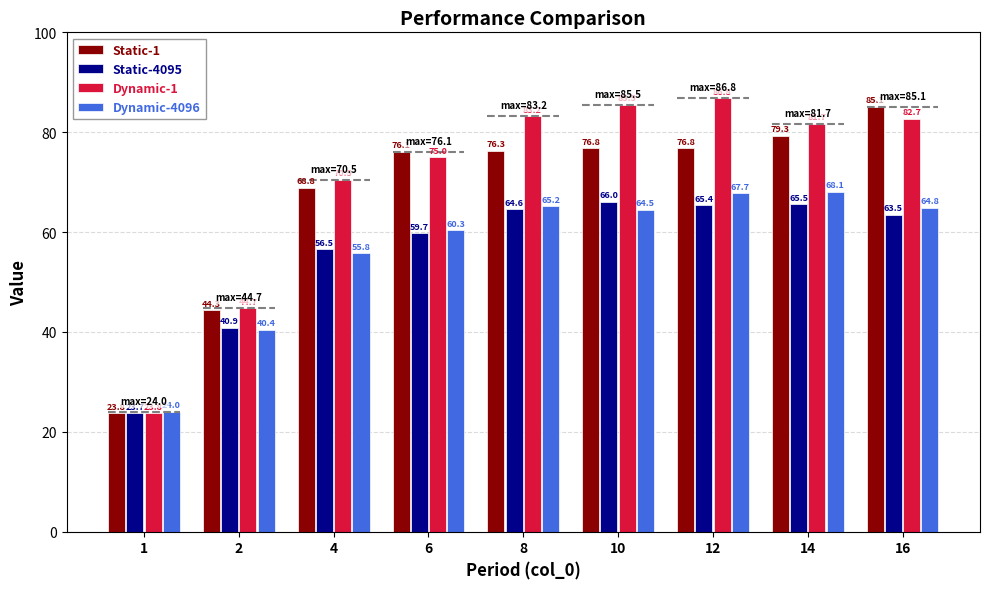

How many categories are shown in the chart?

9